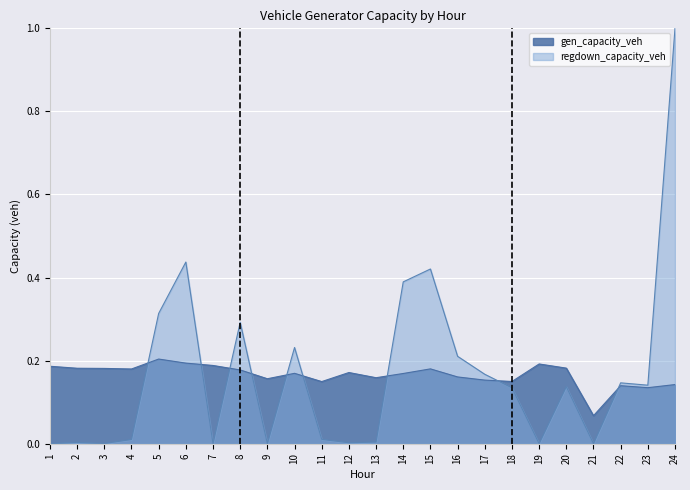

Is the value of gen_capacity_veh at 15 greater than the value of regdown_capacity_veh at 10?

No